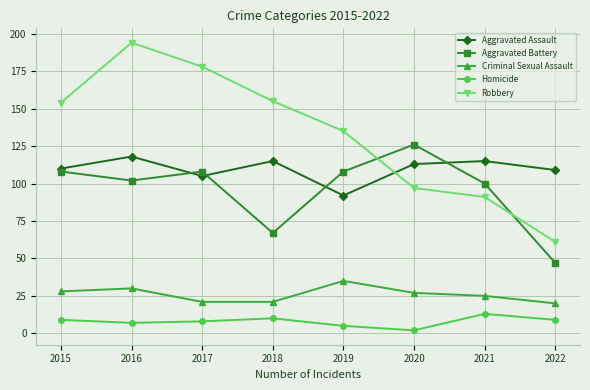

What is the total value across all series at 2016?

451